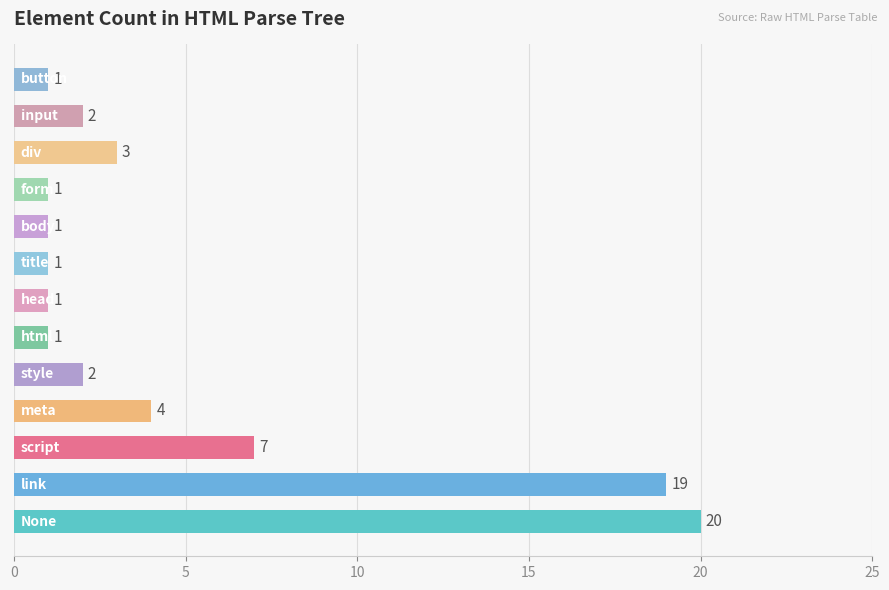

What is the label of the 13th bar from the right?

None